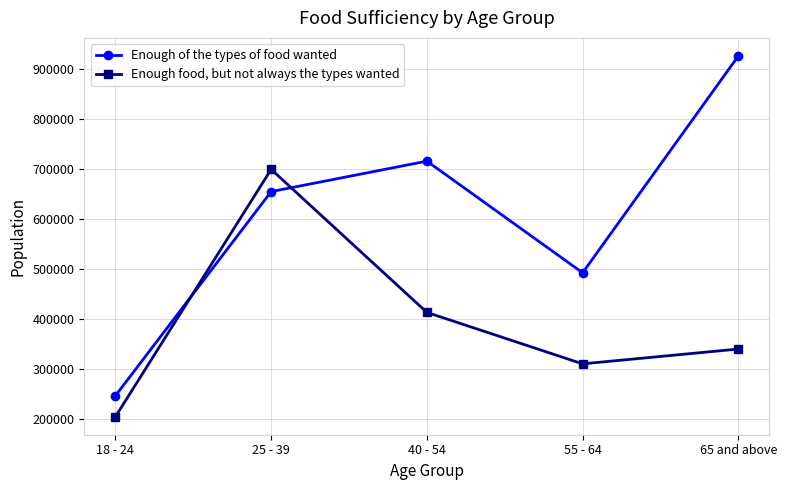

Rank the categories by Enough food, but not always the types wanted value from lowest to highest.

18 - 24, 55 - 64, 65 and above, 40 - 54, 25 - 39